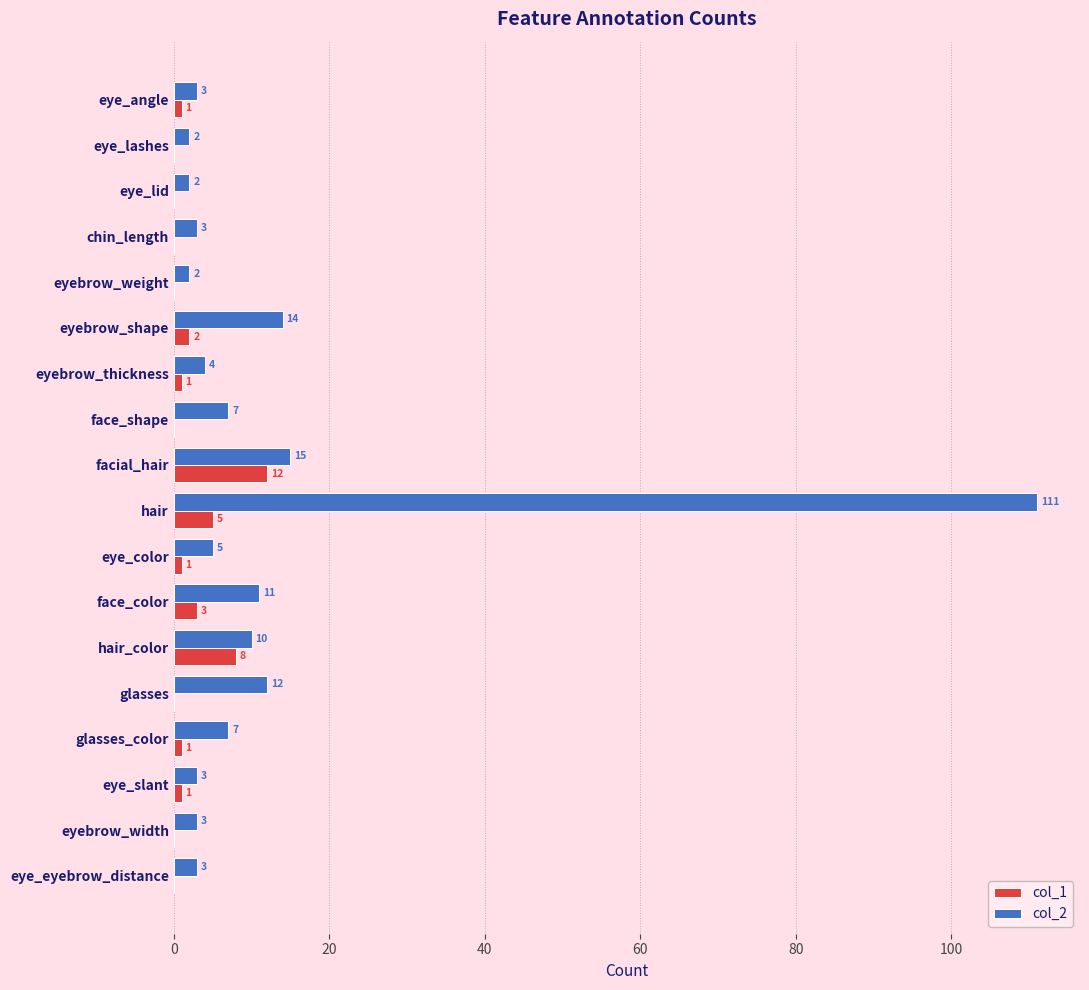

What is the sum of the col_2 values at hair and eyebrow_shape?

125